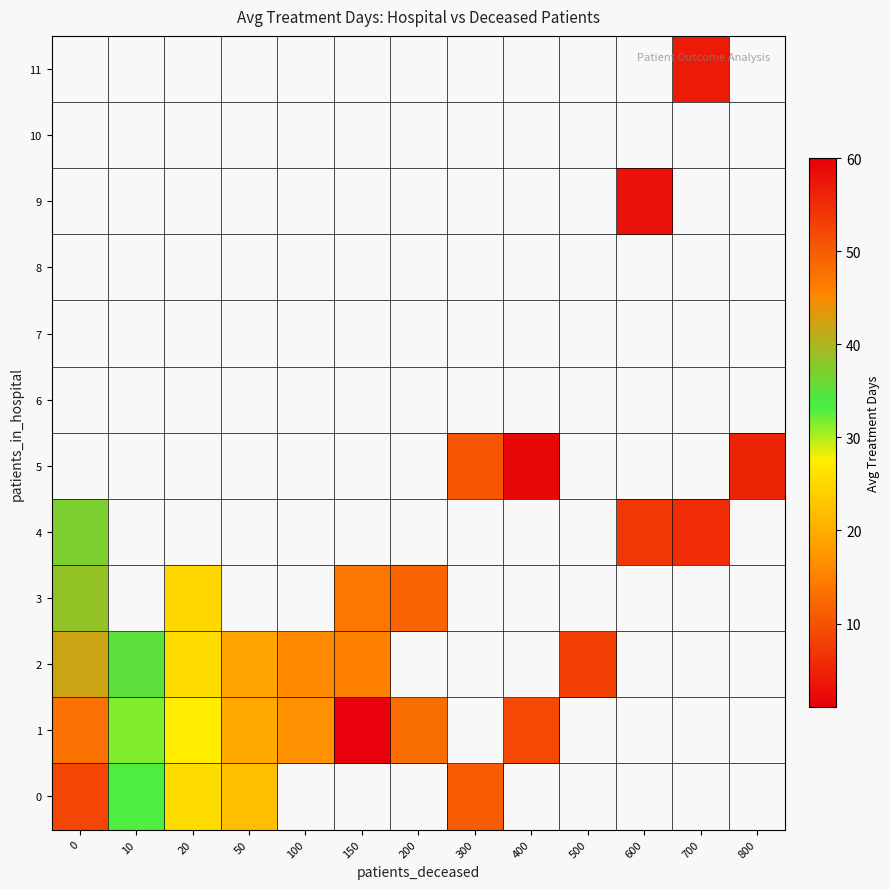

Rank the series by their average value, from highest to lowest.

0, 1, 2, 3, 4, 5, 6, 7, 8, 9, 10, 11